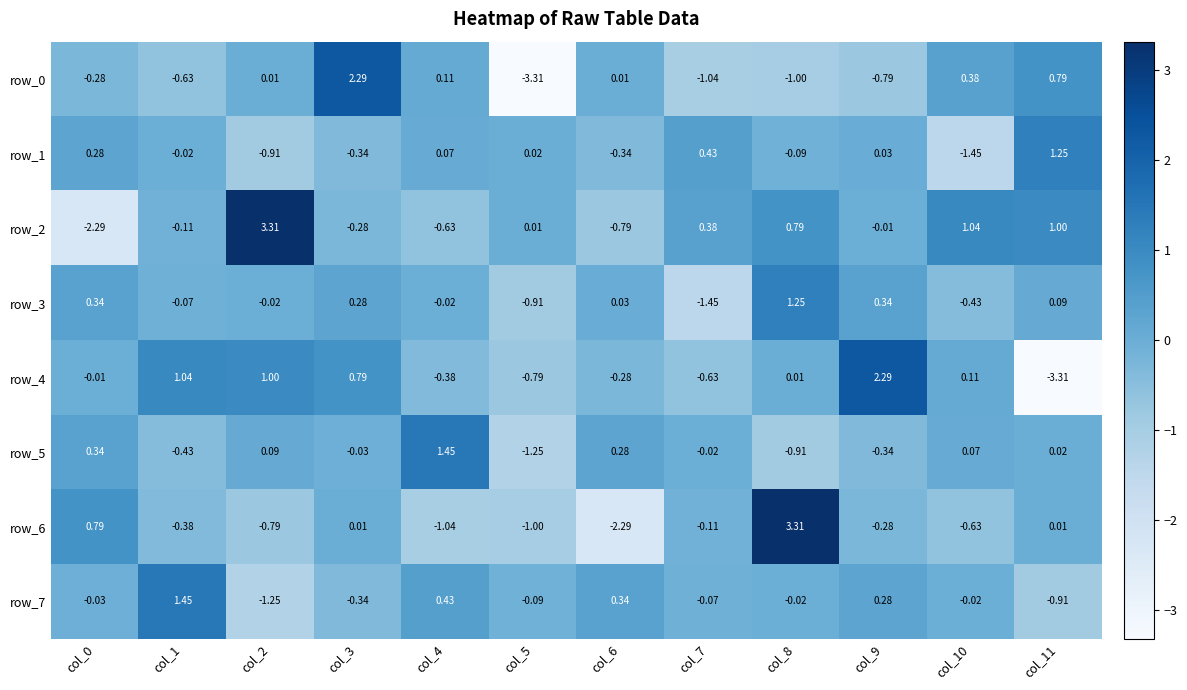

How many values in the row_1 series exceed 0?

6